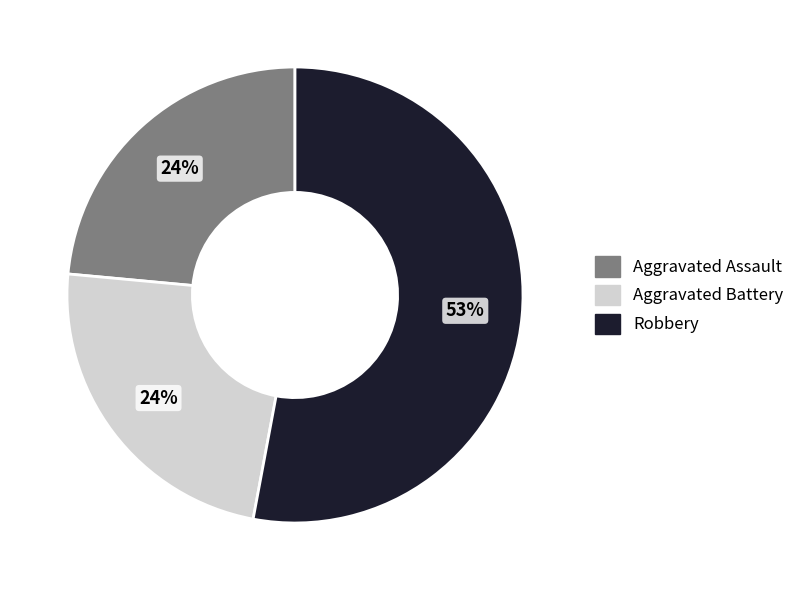

To the nearest percent, what percentage of the pie is Aggravated Battery?

24%